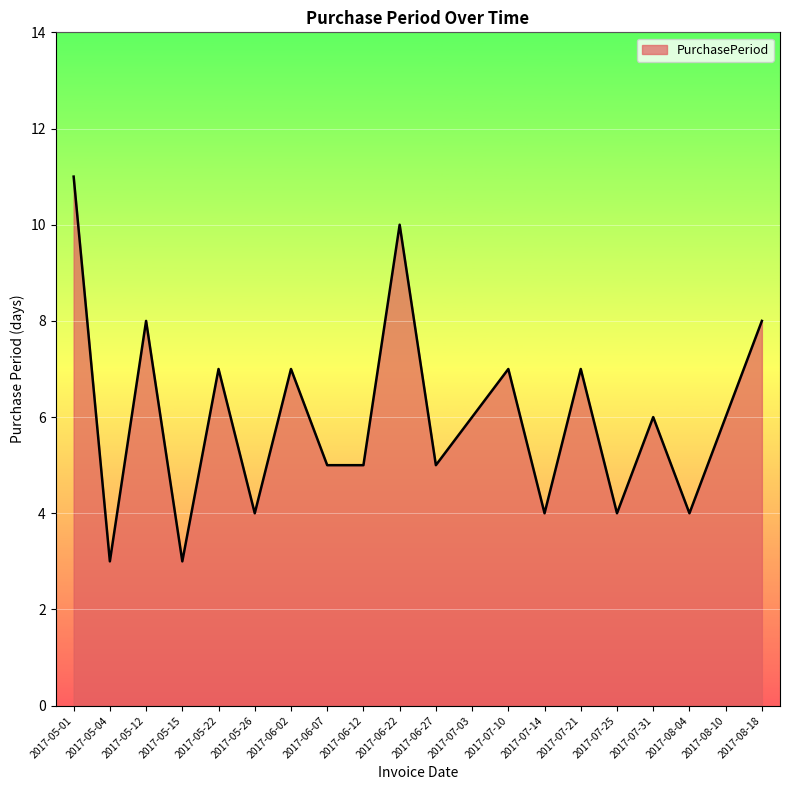

What position from the right is 2017-06-22?

11